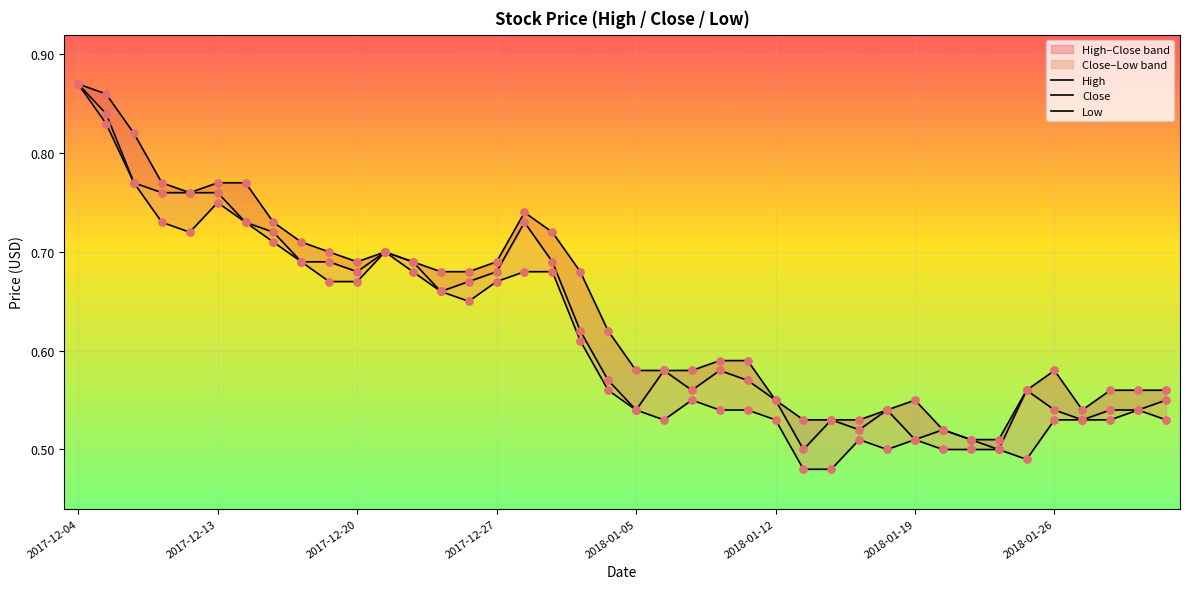

Which series contains the lowest Y value?

Low